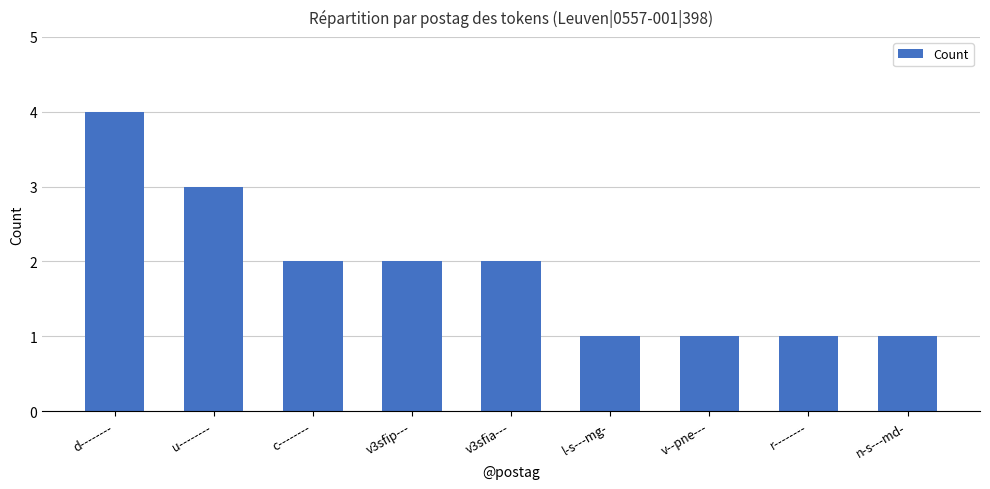

At which label does the data first exceed 2?

d--------